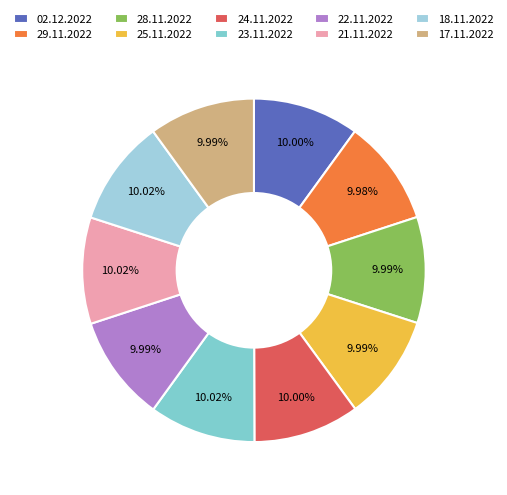

To the nearest percent, what is the combined percentage of 24.11.2022 and 29.11.2022?

20%